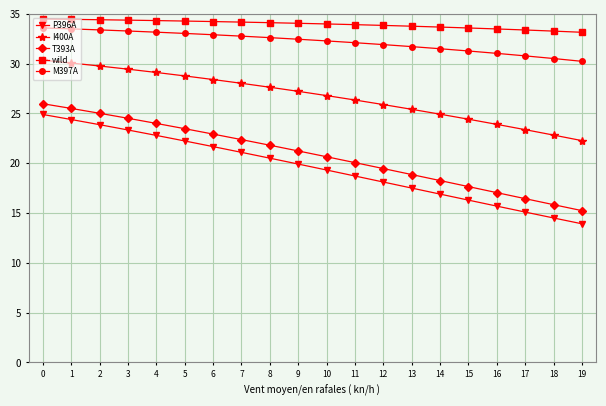

Rank the categories by P396A value from lowest to highest.

19, 18, 17, 16, 15, 14, 13, 12, 11, 10, 9, 8, 7, 6, 5, 4, 3, 2, 1, 0